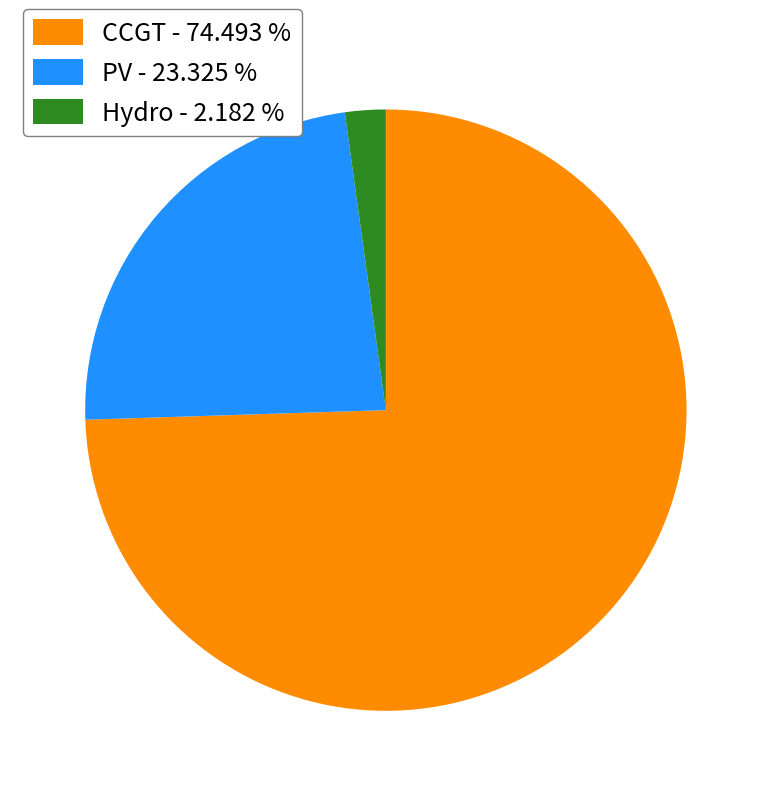

Do CCGT - 74.493 % and Hydro - 2.182 % together represent more than half of the pie?

Yes